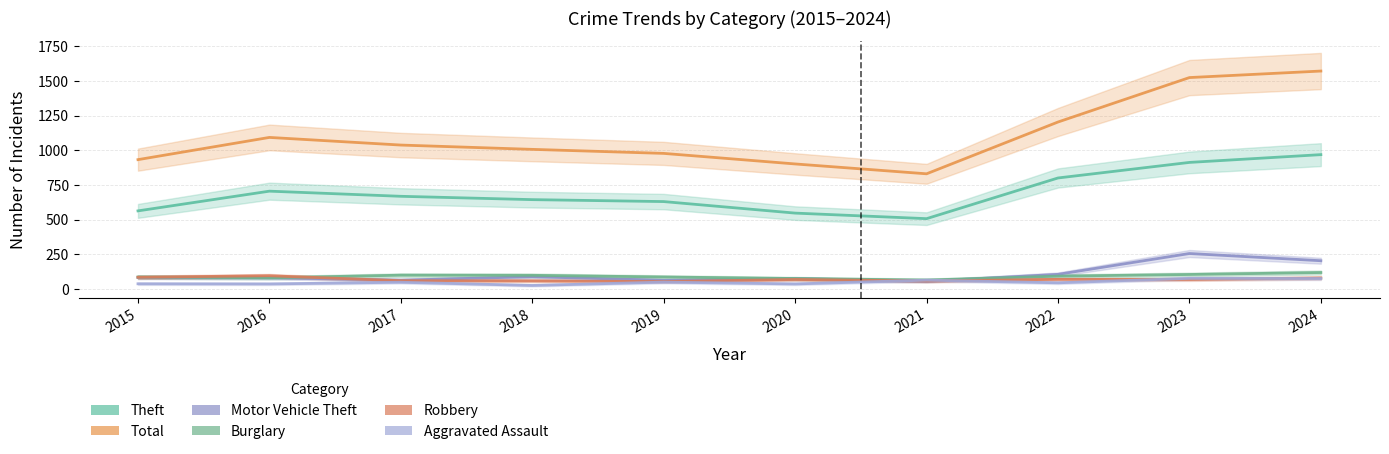

What is the approximate value of Total at 2016?

1093